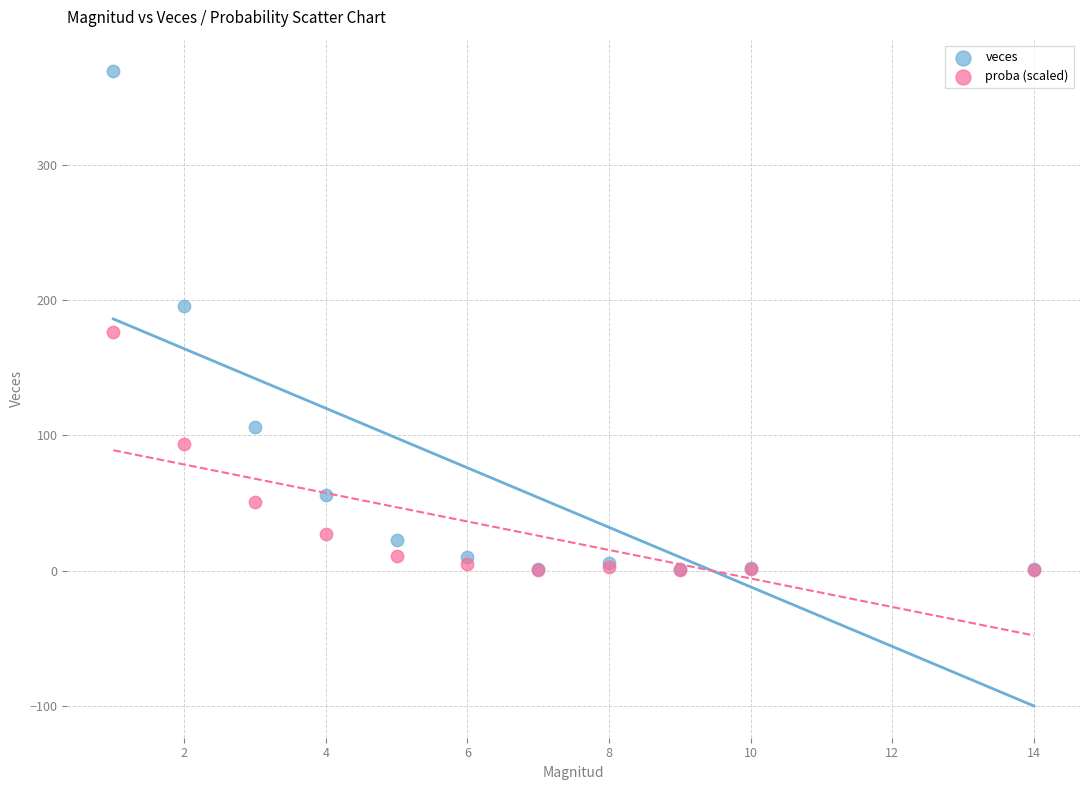

Which series has the widest spread of Y values?

veces